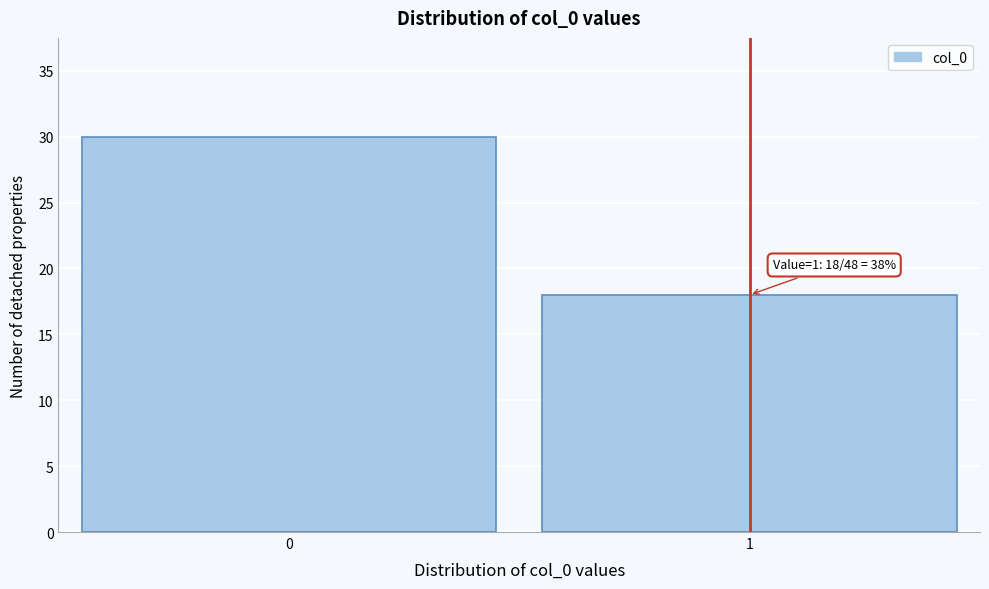

Reading left to right, what are all the values shown in this chart?

30	18